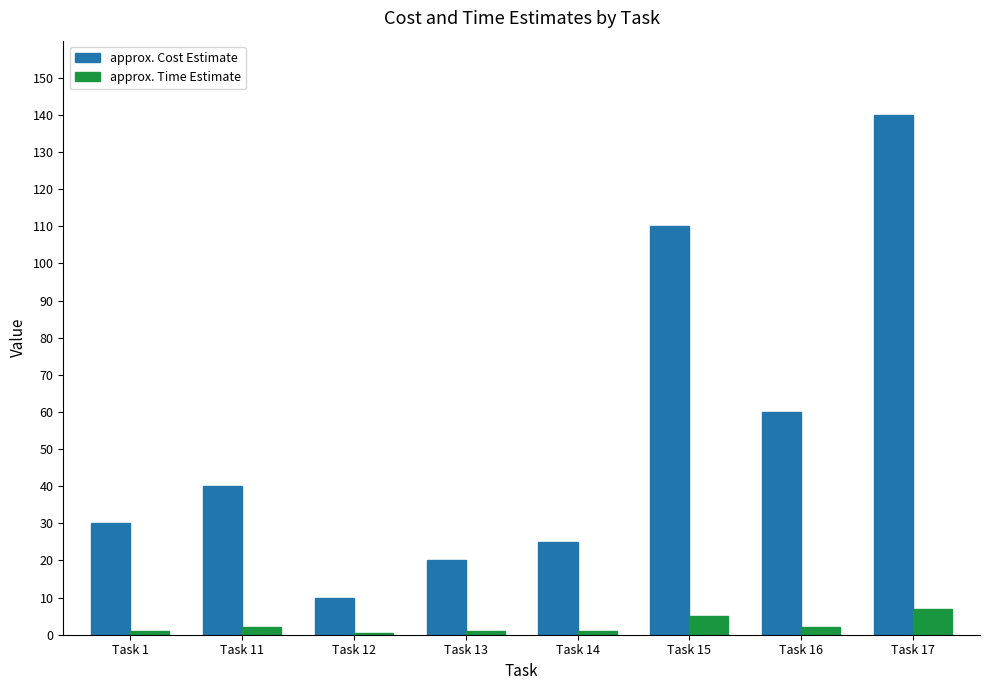

What is the minimum value shown in the chart?

0.5